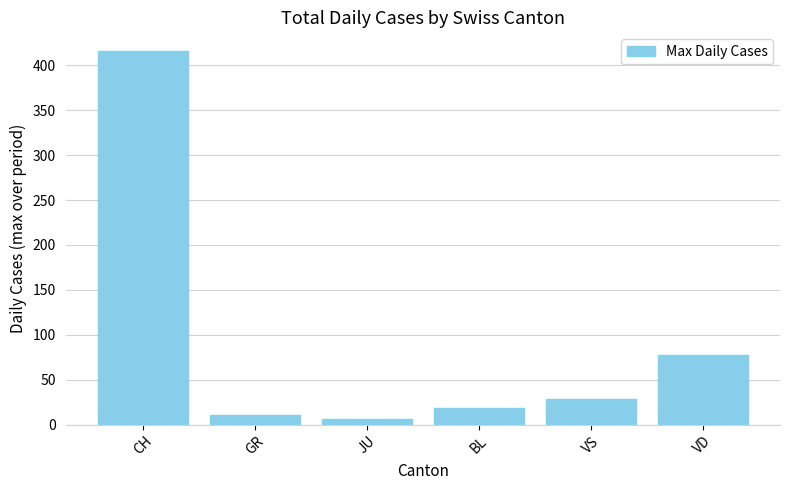

What is the sum of all values?

557